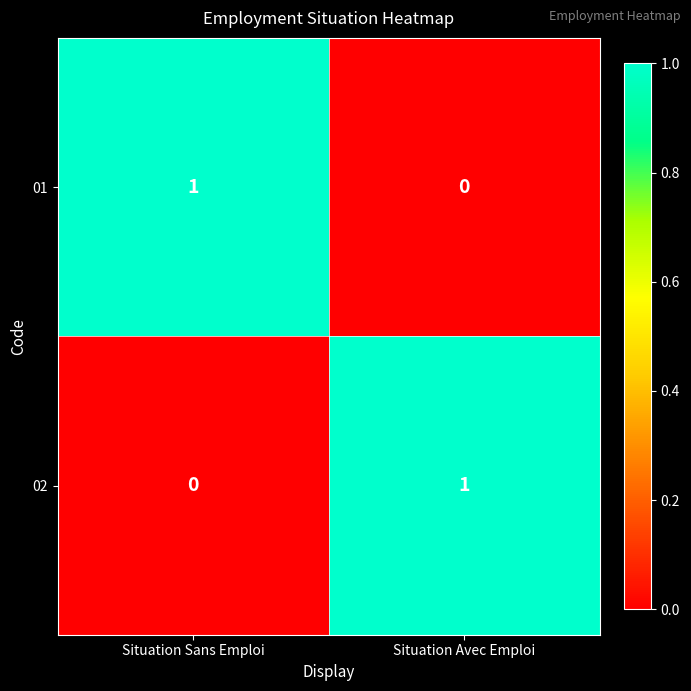

At which label does 02 reach its peak?

Situation Avec Emploi